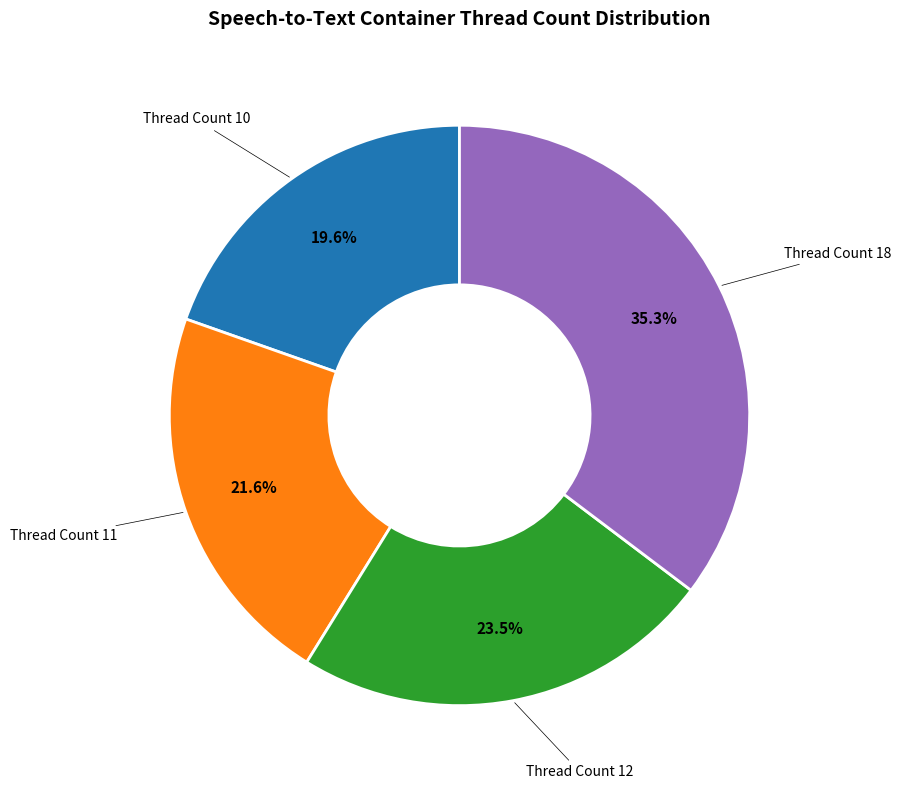

Rank the categories by value from lowest to highest.

Thread Count 10, Thread Count 11, Thread Count 12, Thread Count 18